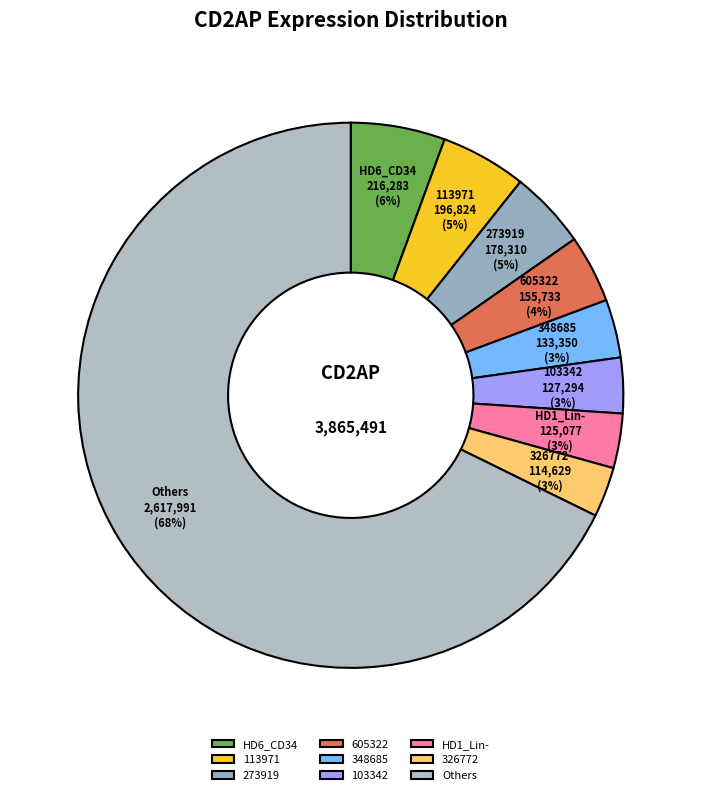

Is there a majority slice in this chart?

Yes